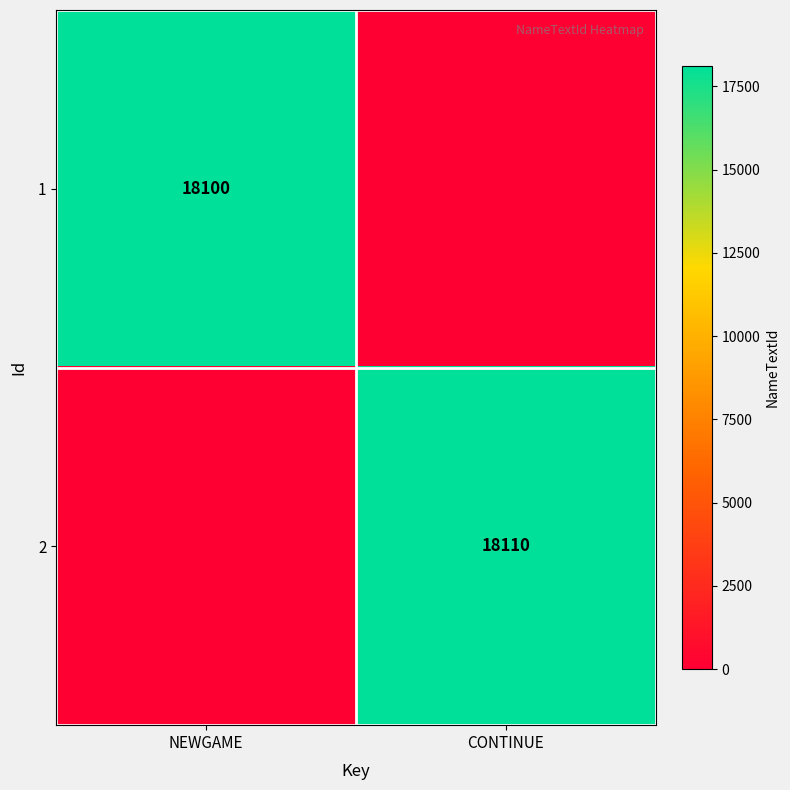

The value of 2 at CONTINUE is 18110. True or false?

True